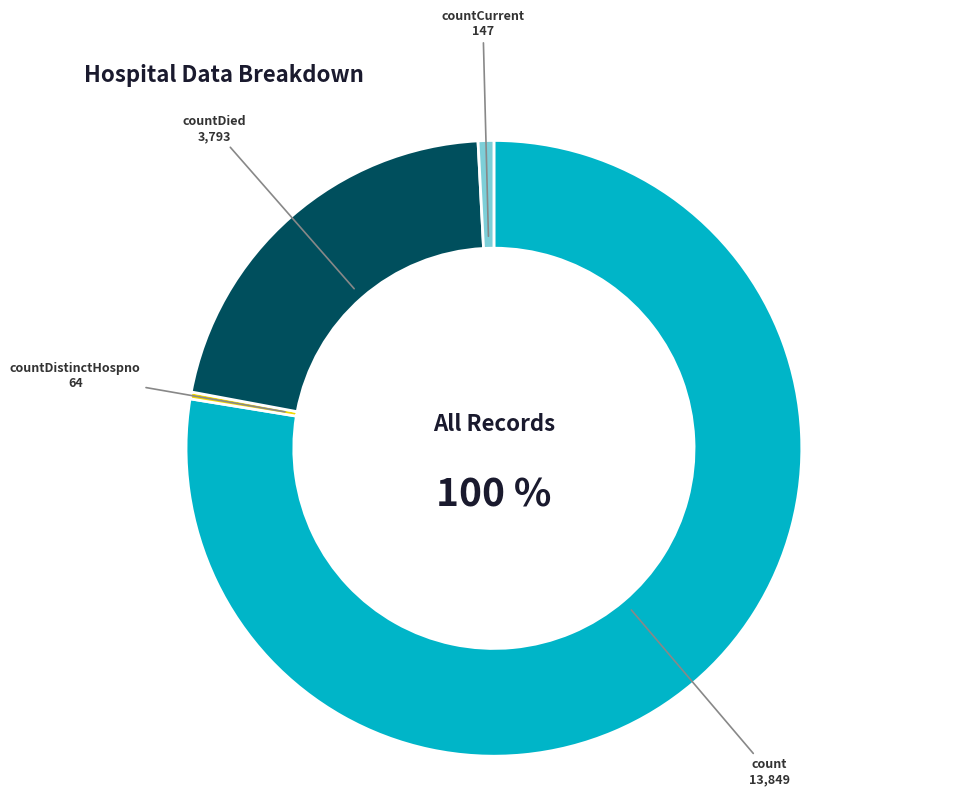

Is there any slice that represents more than half of the pie?

Yes